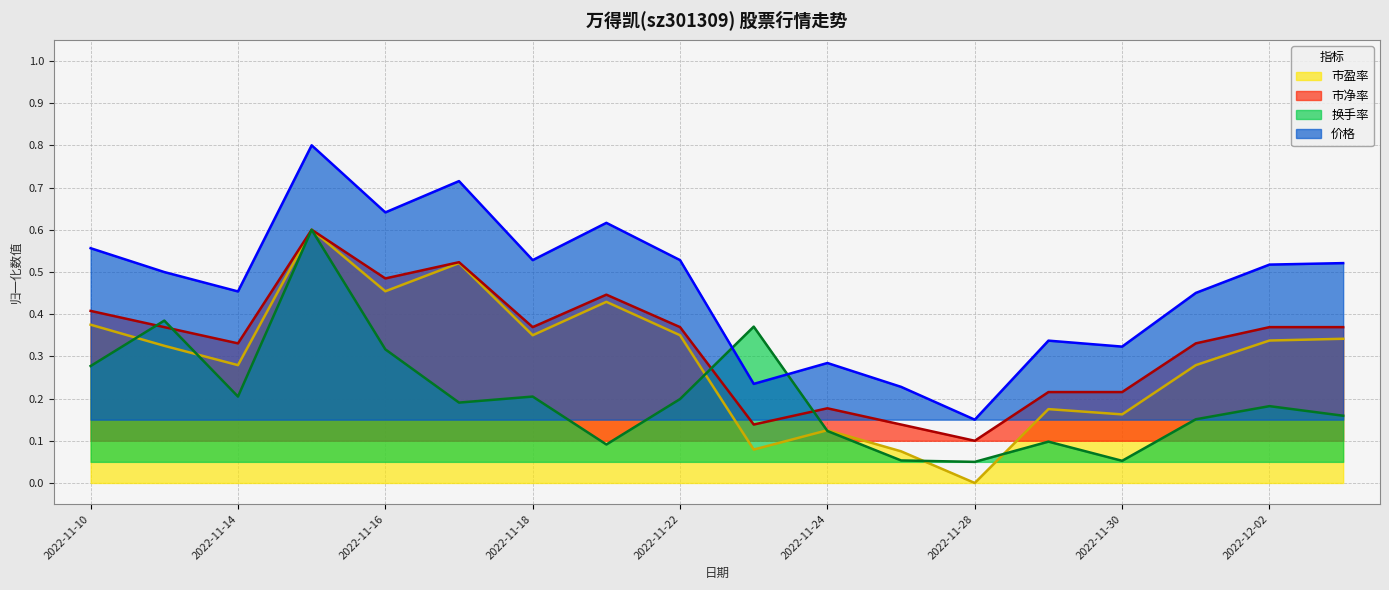

Which has a higher value, 2022-11-28 or 2022-11-29?

2022-11-29